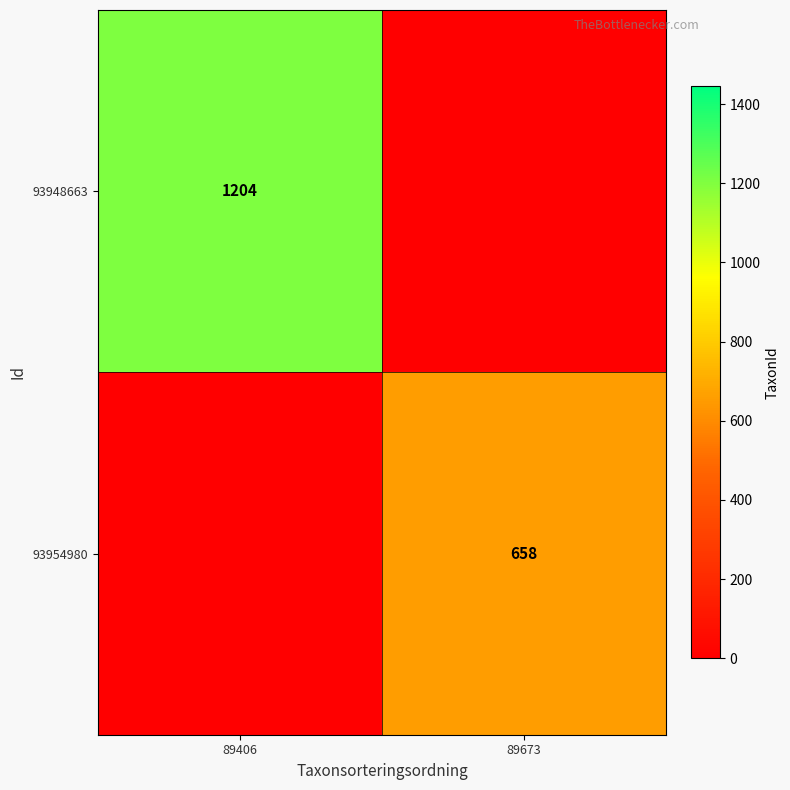

True or false: 93948663 has a value of 1204 at 89406.

True